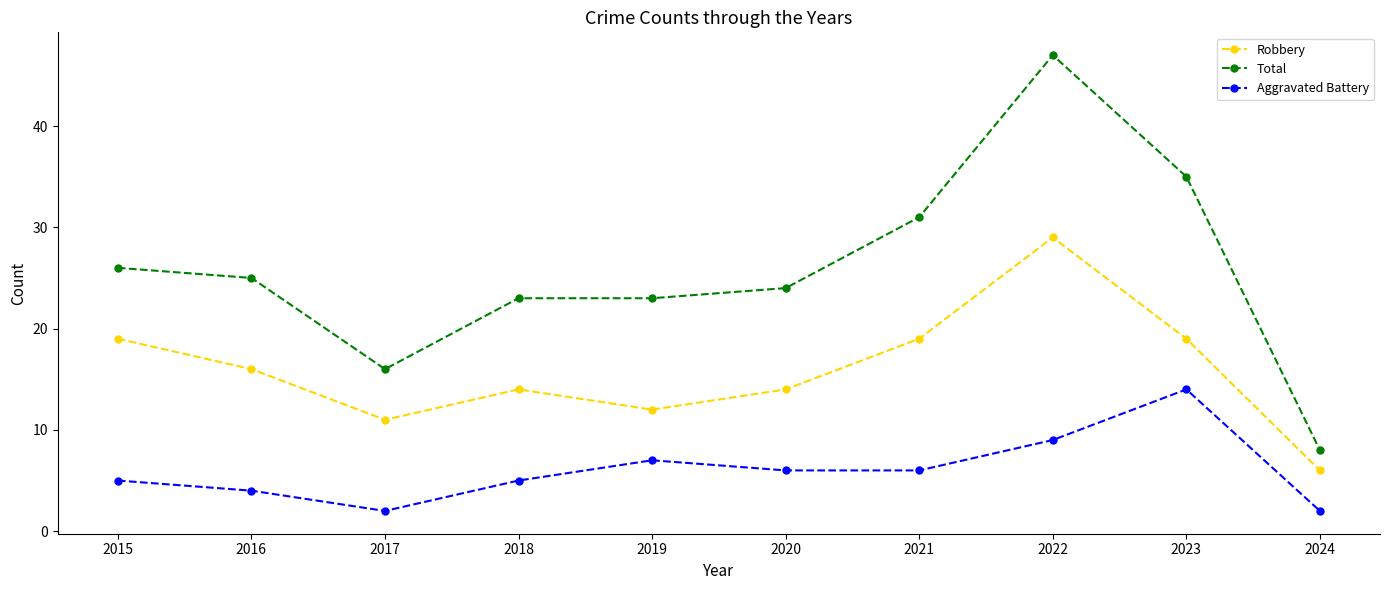

At which category is the sum across all series the highest?

2022